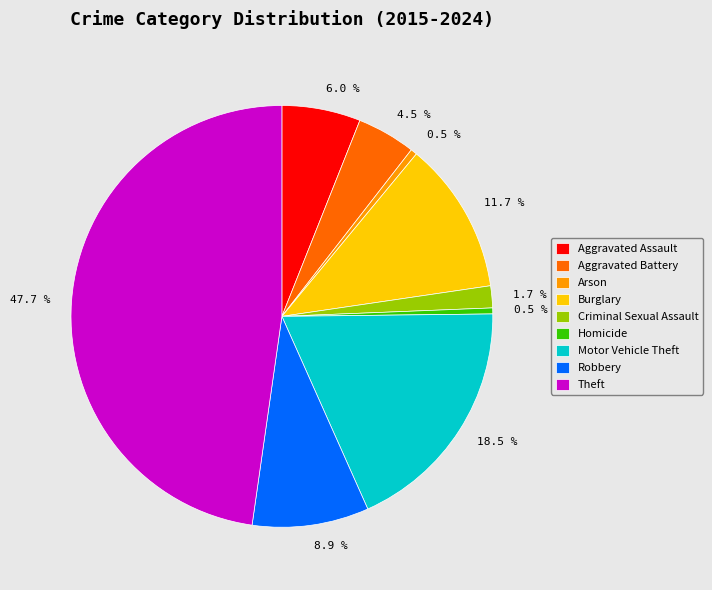

Which has a higher value, Motor Vehicle Theft or Arson?

Motor Vehicle Theft